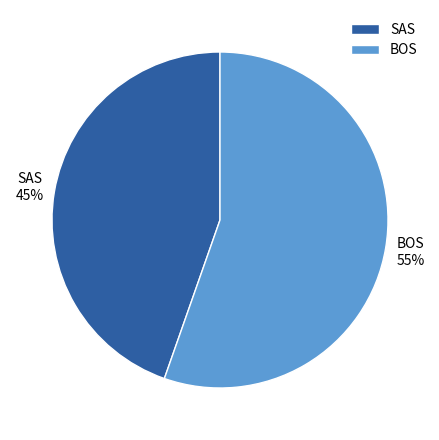

Is there a majority slice in this chart?

Yes